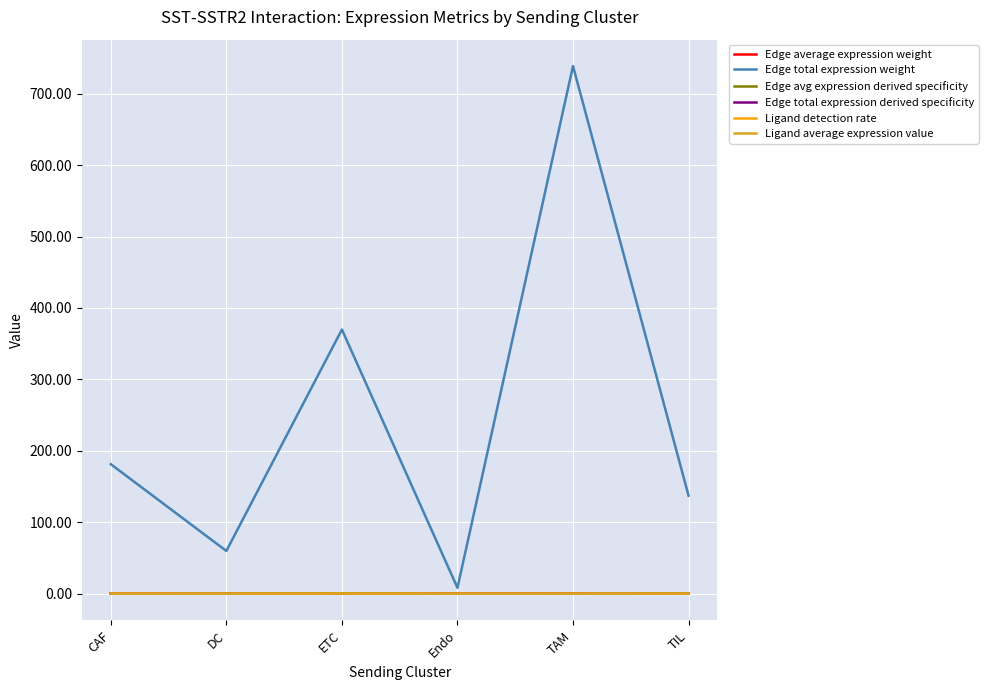

At which category is the sum across all series the highest?

TAM